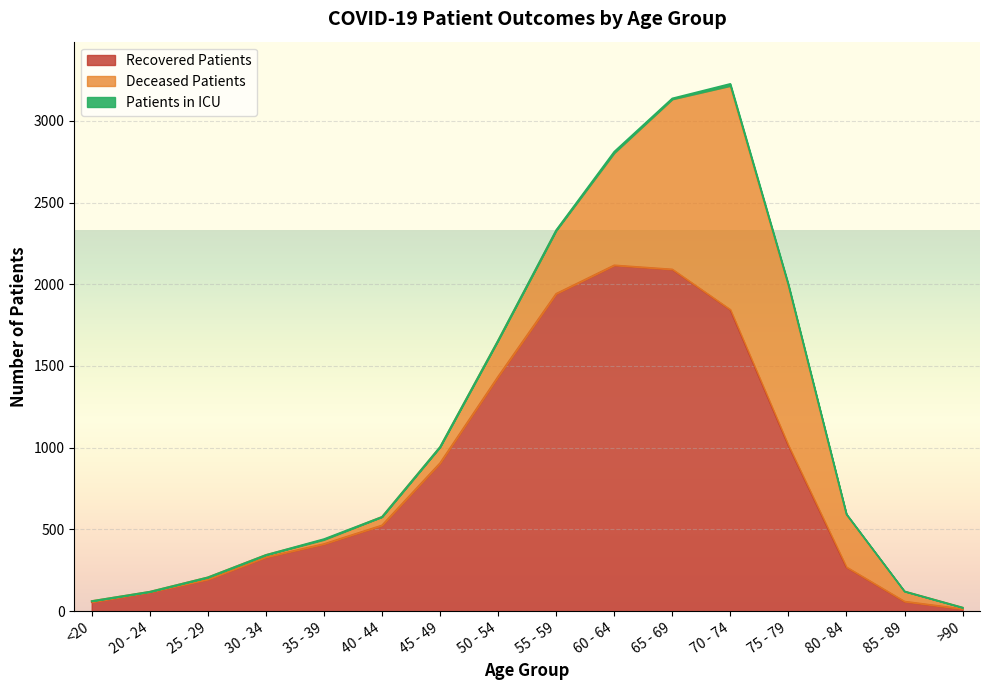

List the series in order of their overall mean, highest first.

recovered_patients, deceased_patients, patients_in_icu